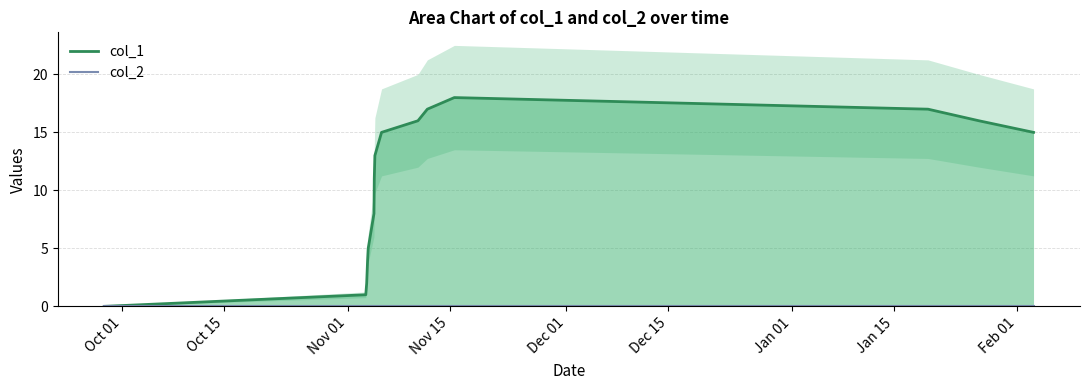

True or false: col_1 has a value of 13 at Dec 15.

False